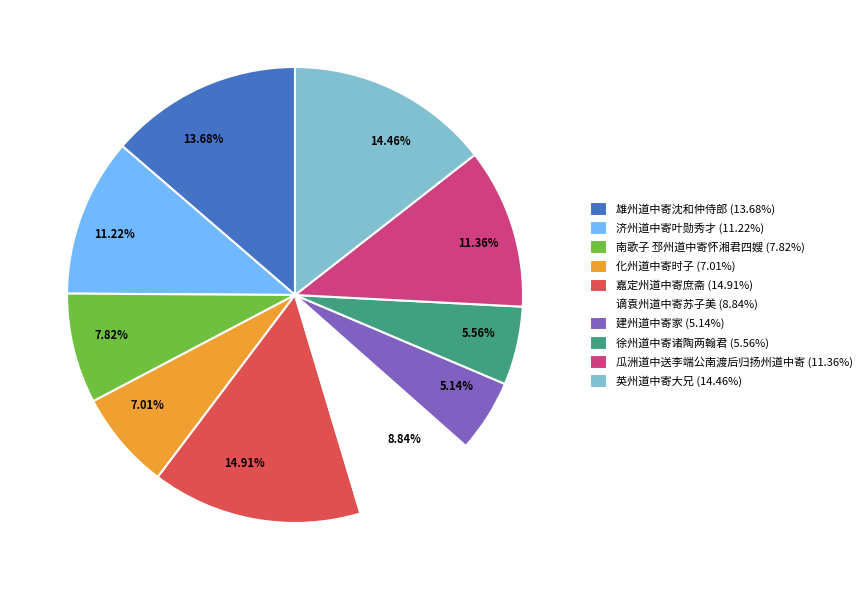

Do 南歌子 邳州道中寄怀湘君四嫂 and 雄州道中寄沈和仲侍郎 together represent more than half of the pie?

No